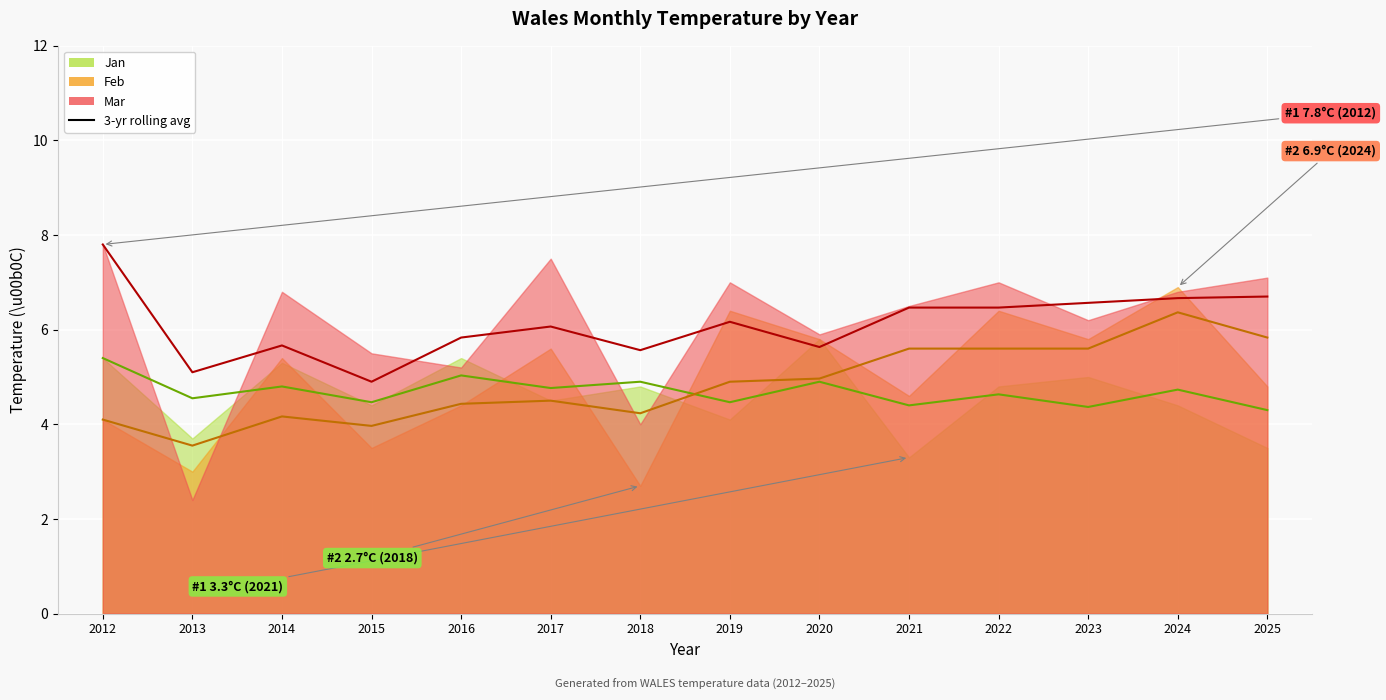

What is the difference between the highest and lowest values at 2012?

3.7